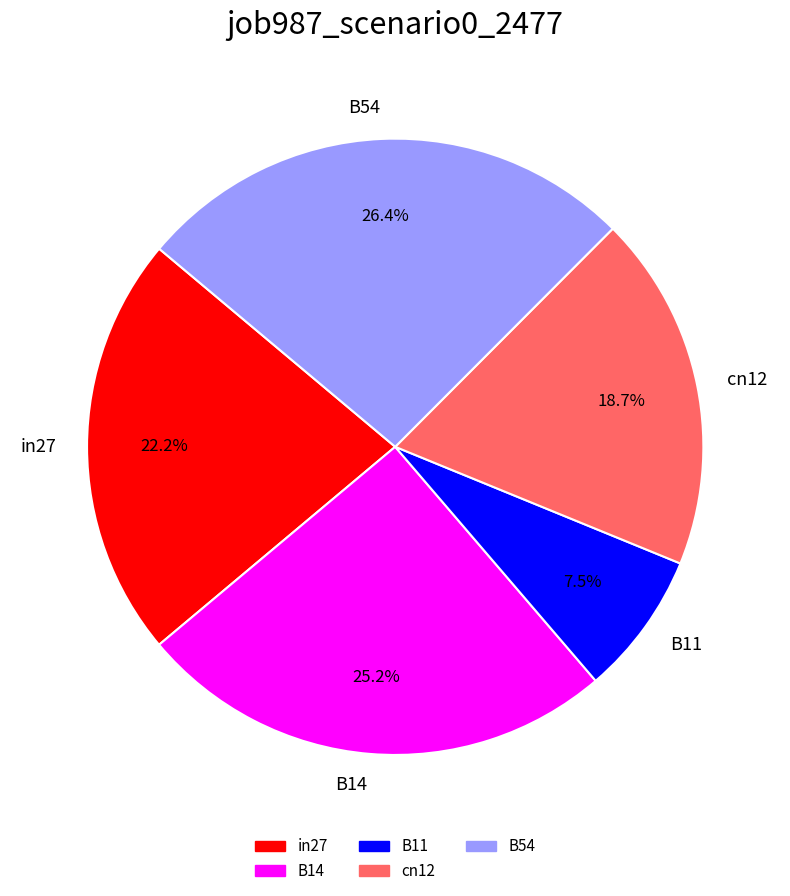

The cn12 slice represents 11% of the pie. True or false?

False